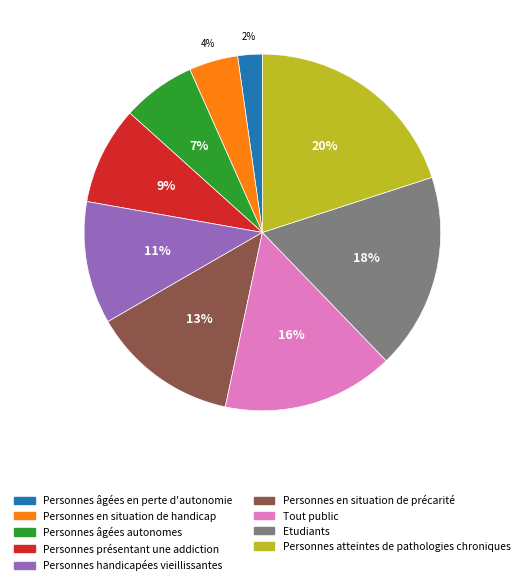

What percentage is the Personnes en situation de précarité slice, to the nearest percent?

13%